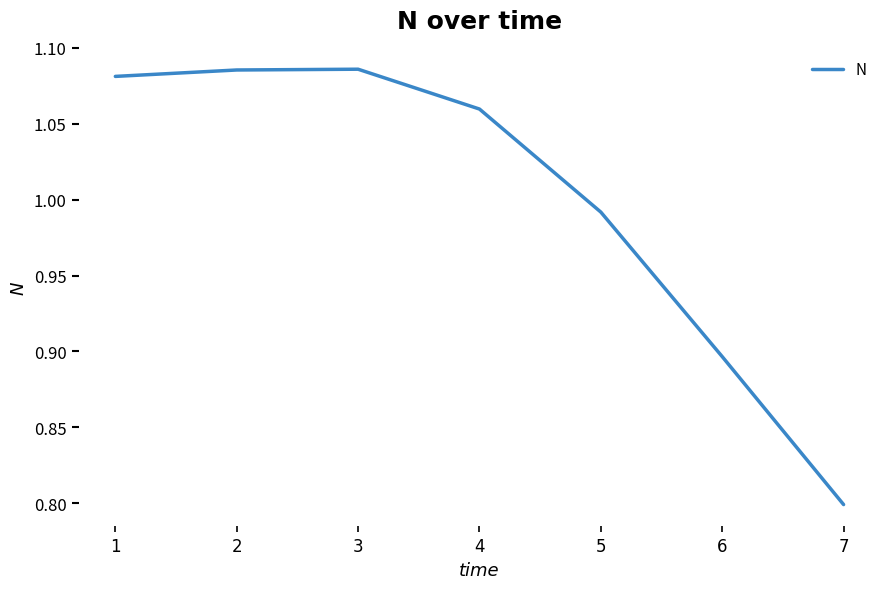

What is the difference between the second highest and second lowest values?

0.2